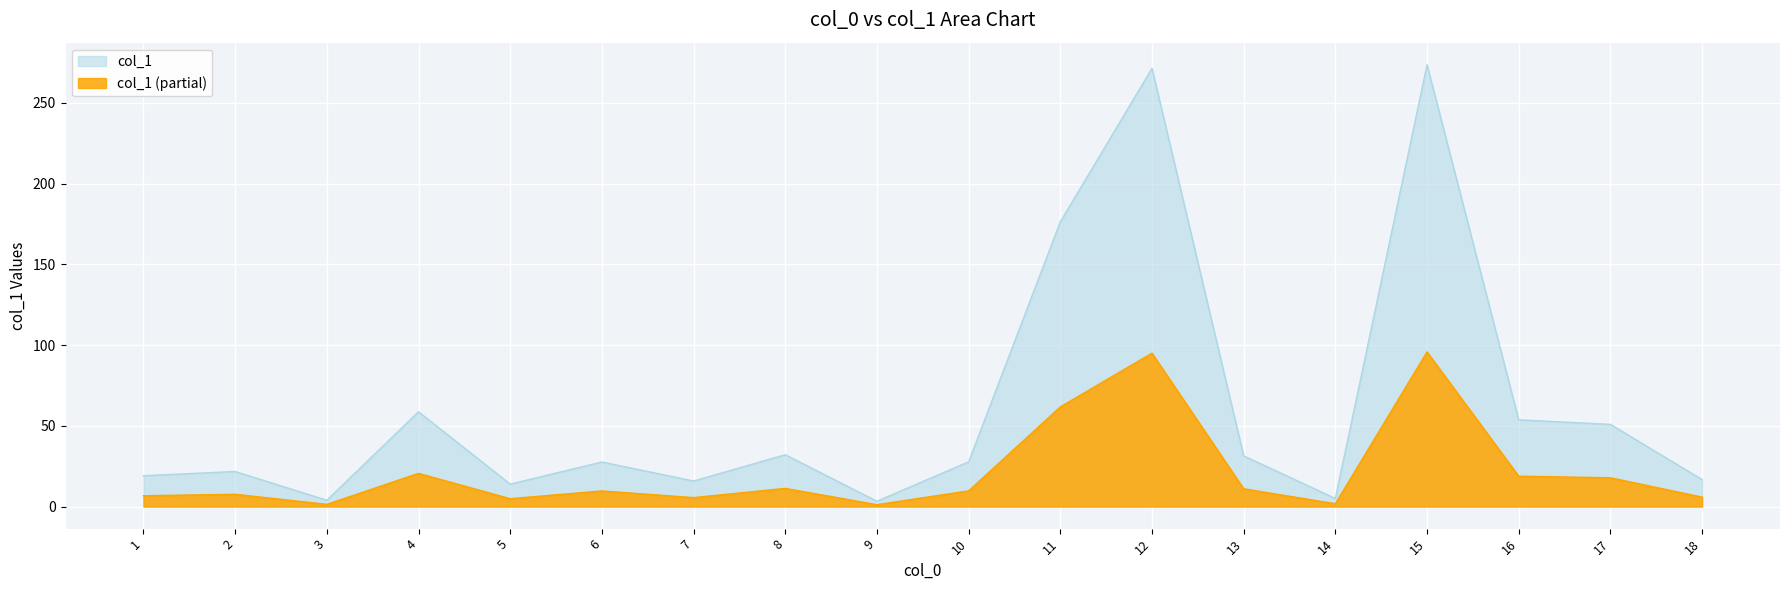

True or false: the data has more than 2 interior local peaks.

True